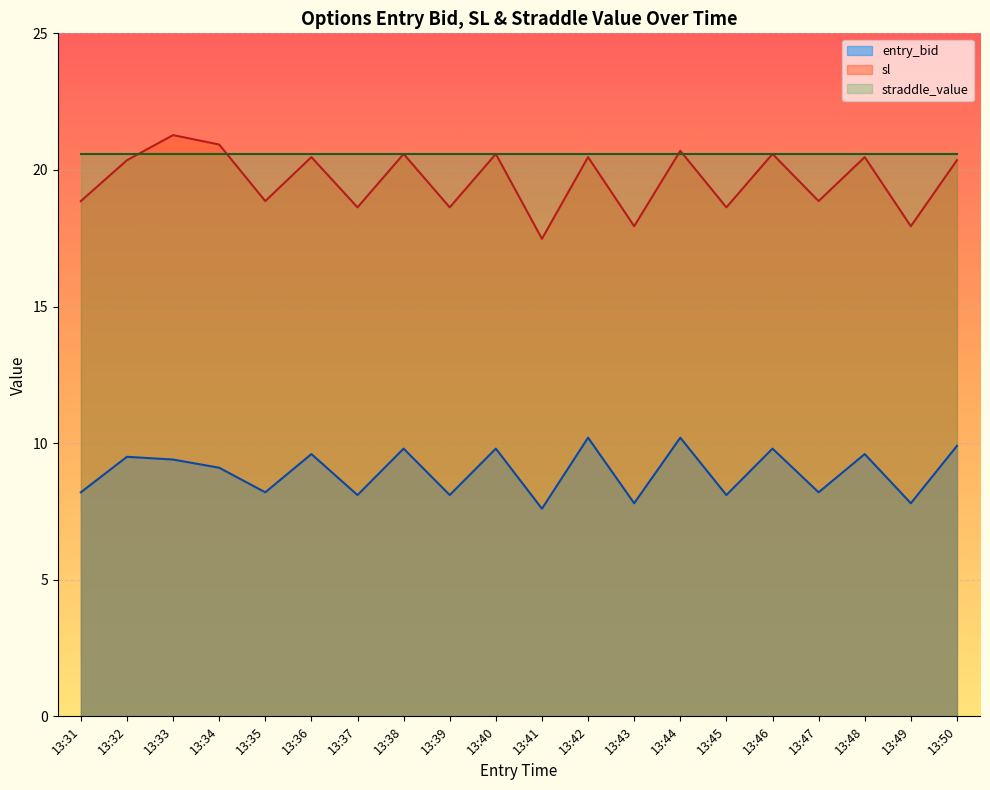

At which category does sl reach its first local valley?

13:35